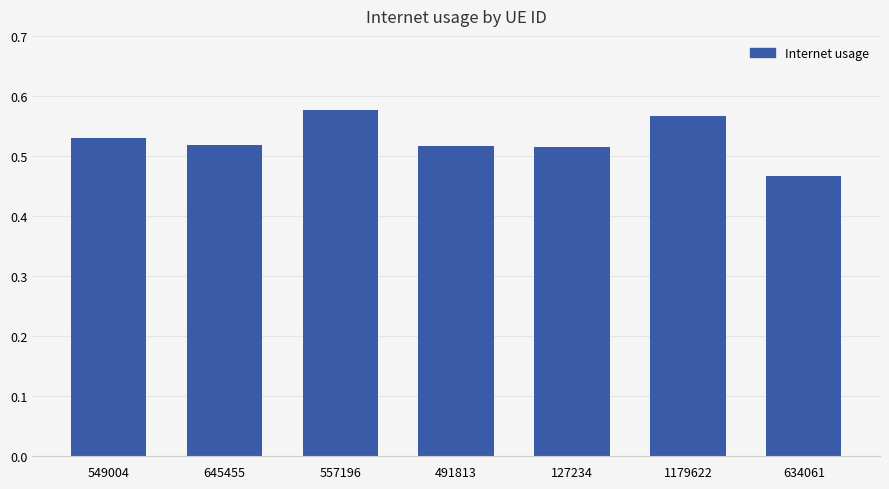

At which category does the chart reach its minimum across all series?

634061